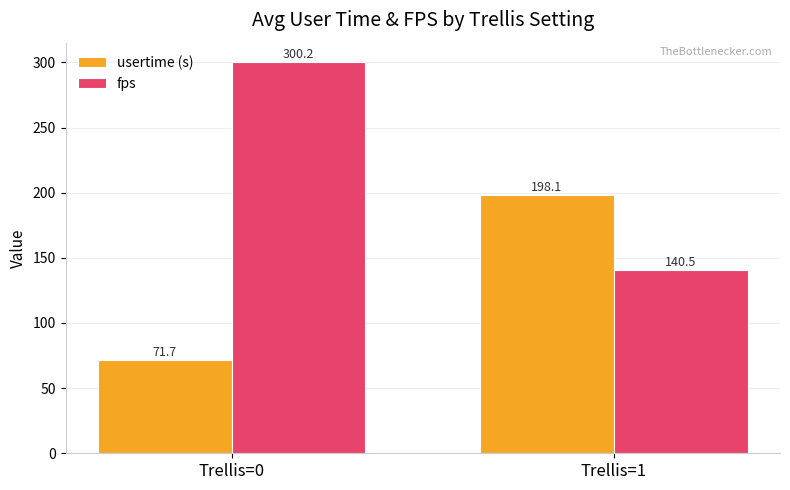

How many bars are there in each group?

2